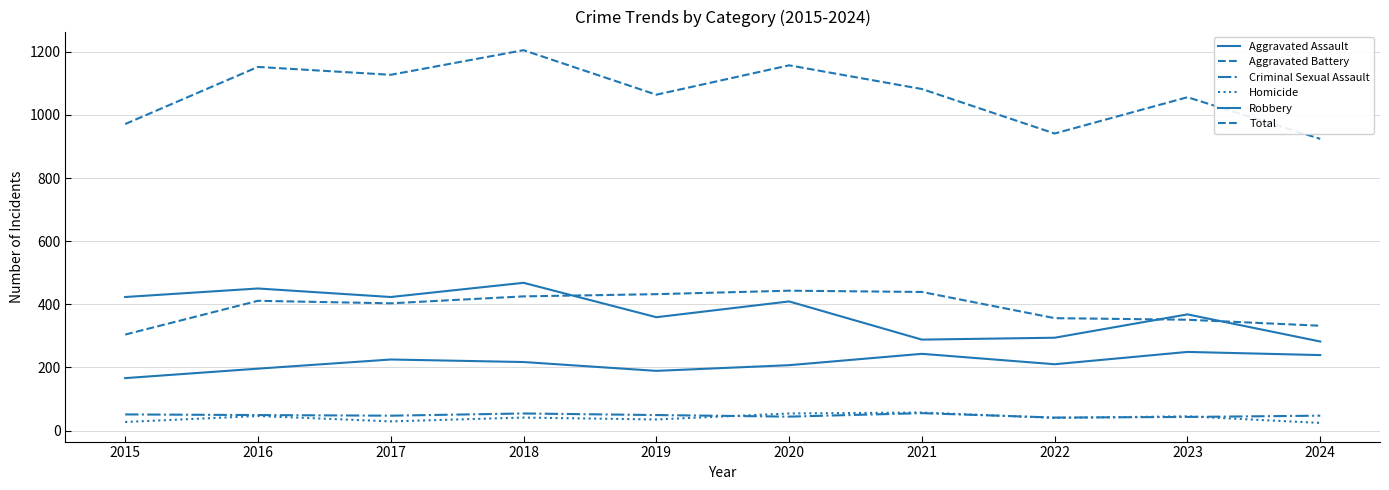

List the labels in order of Total value, smallest first.

2024, 2022, 2015, 2023, 2019, 2021, 2017, 2016, 2020, 2018